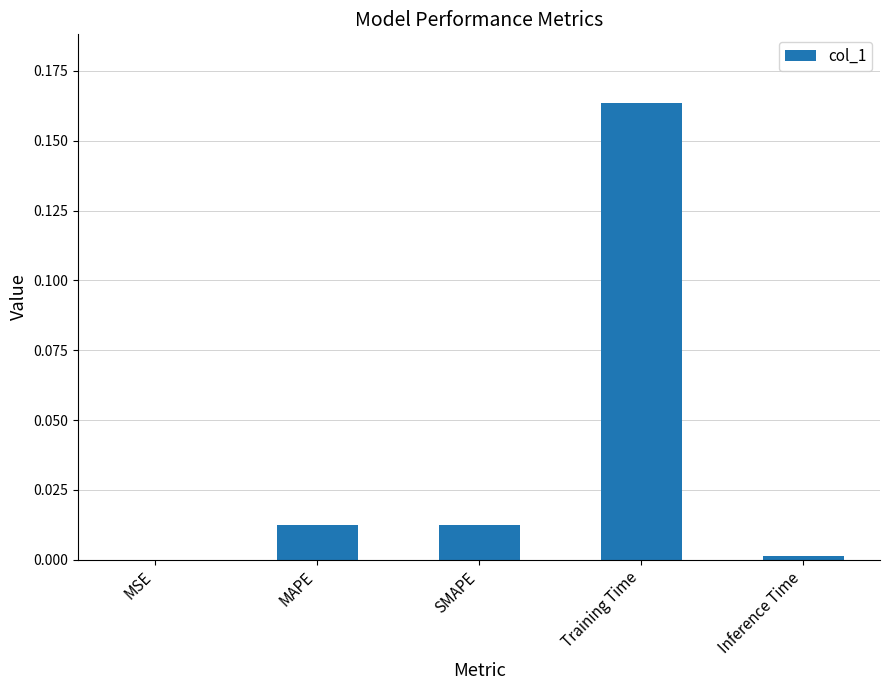

Which has a higher value, Training Time or MAPE?

Training Time